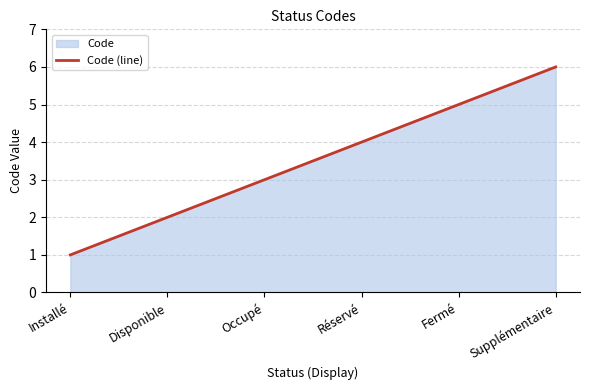

What is the difference between the values at Disponible and Supplémentaire?

4